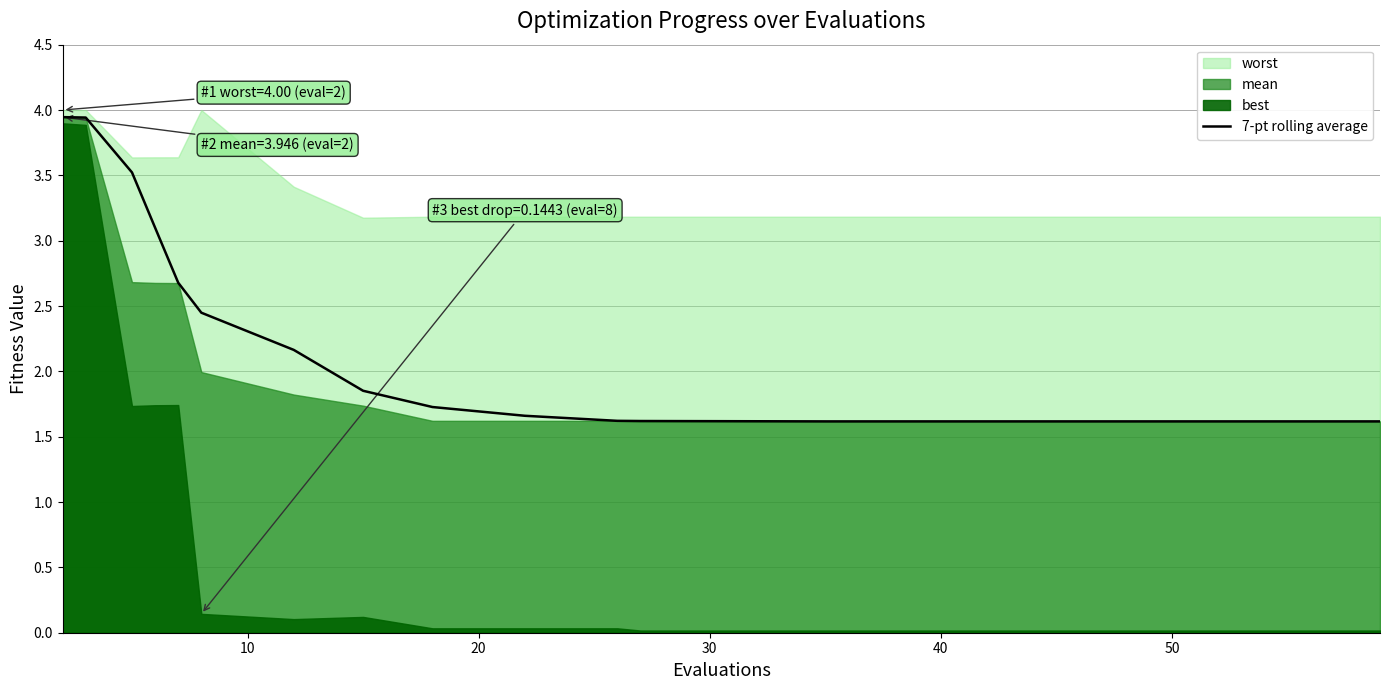

What is the lowest value of the 7-pt rolling average series?

1.6